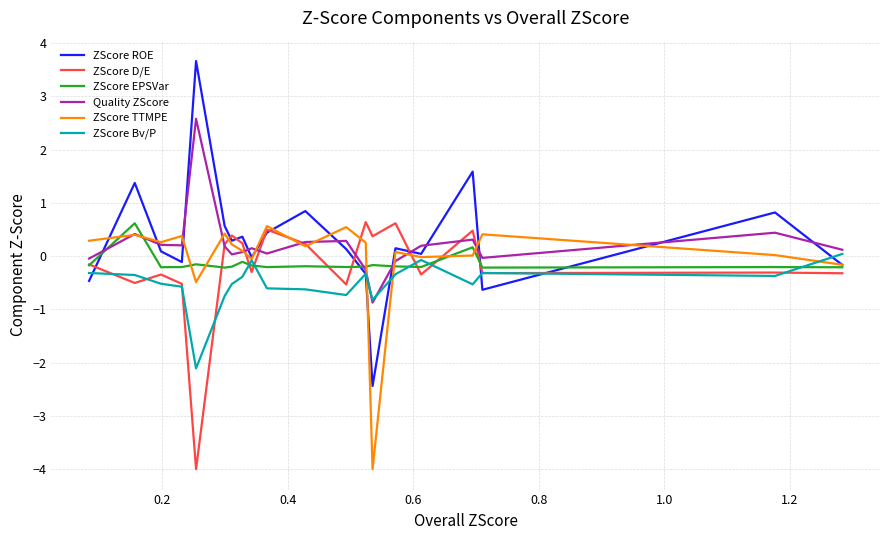

At how many categories does at least one series exceed 3?

1